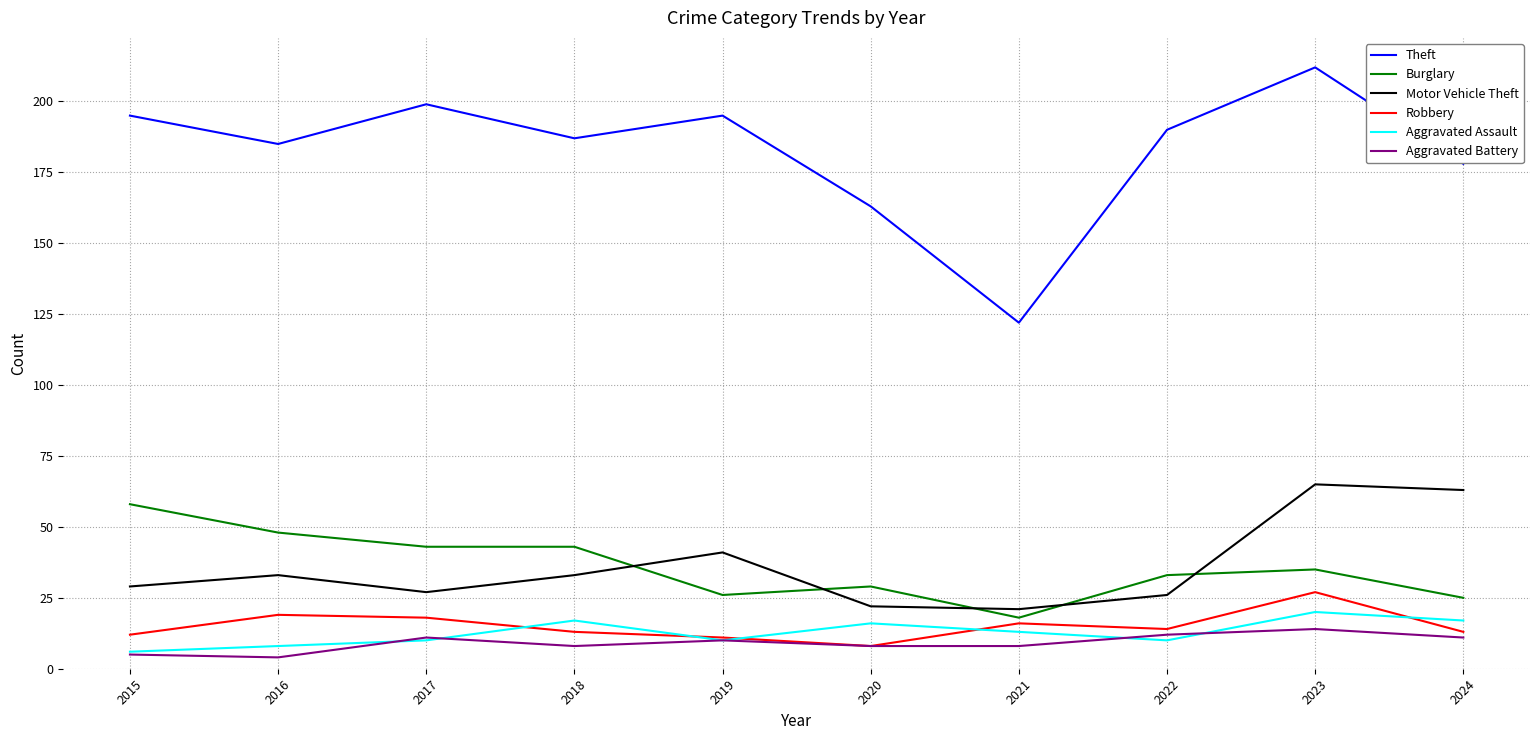

What are all the series names shown in the legend?

Theft, Burglary, Motor Vehicle Theft, Robbery, Aggravated Assault, Aggravated Battery